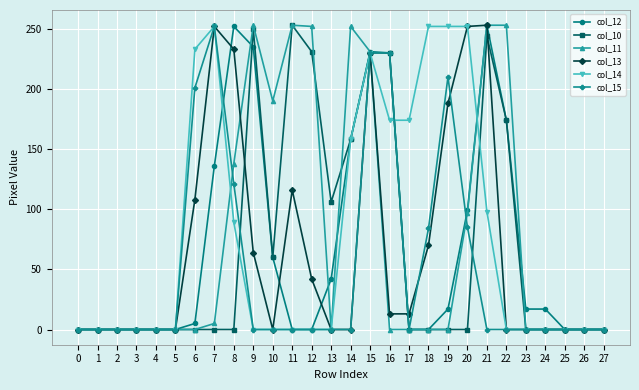

At how many categories does at least one series exceed 76?

17